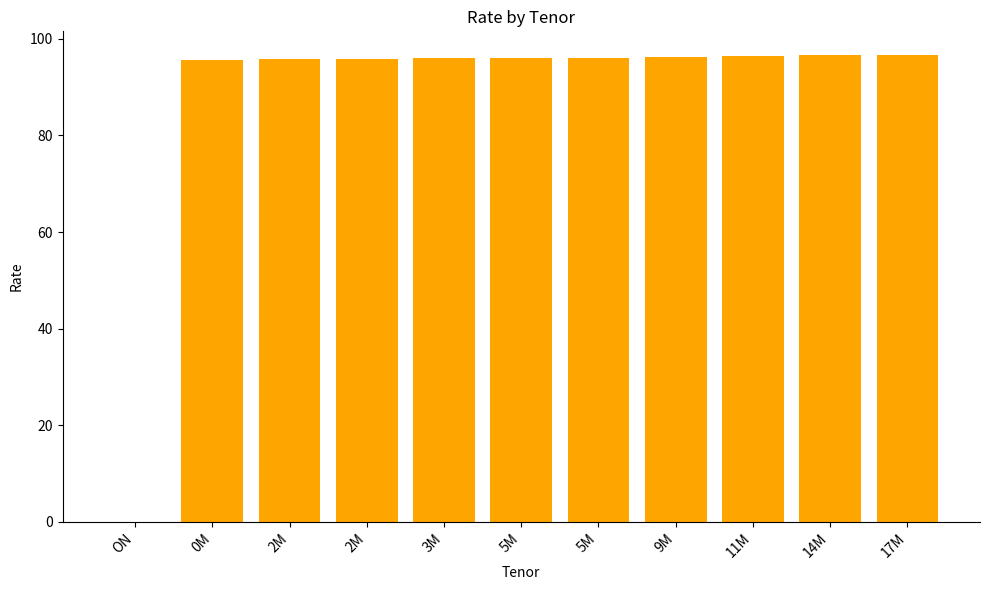

How many categories are shown in the chart?

11